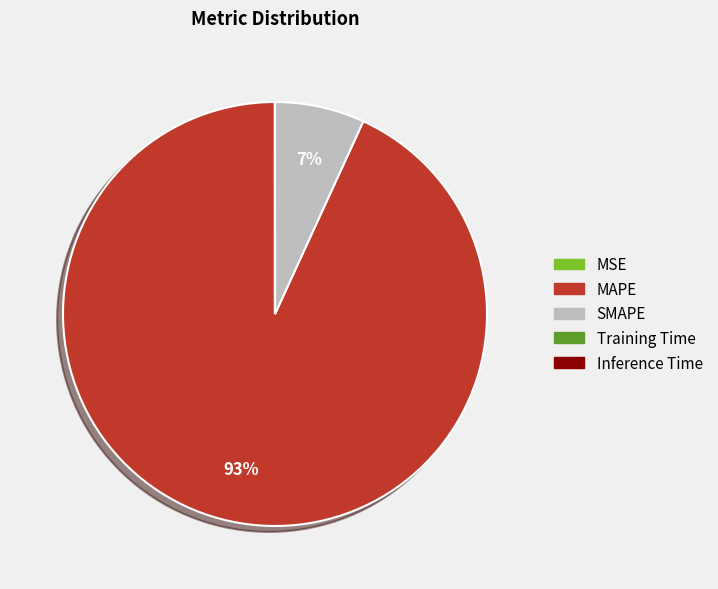

The MAPE slice represents 93% of the pie. True or false?

True